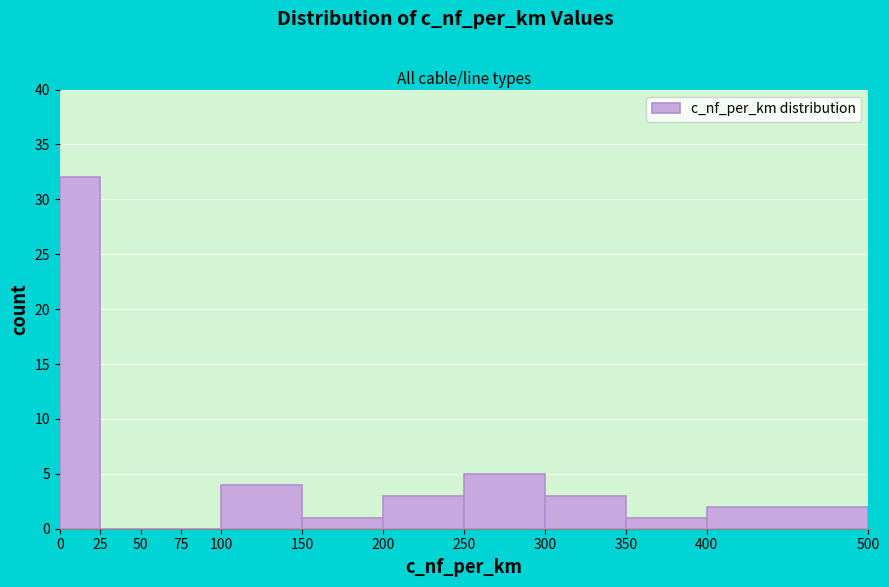

Over which range of the x-axis is the bar tallest?

0 to 25